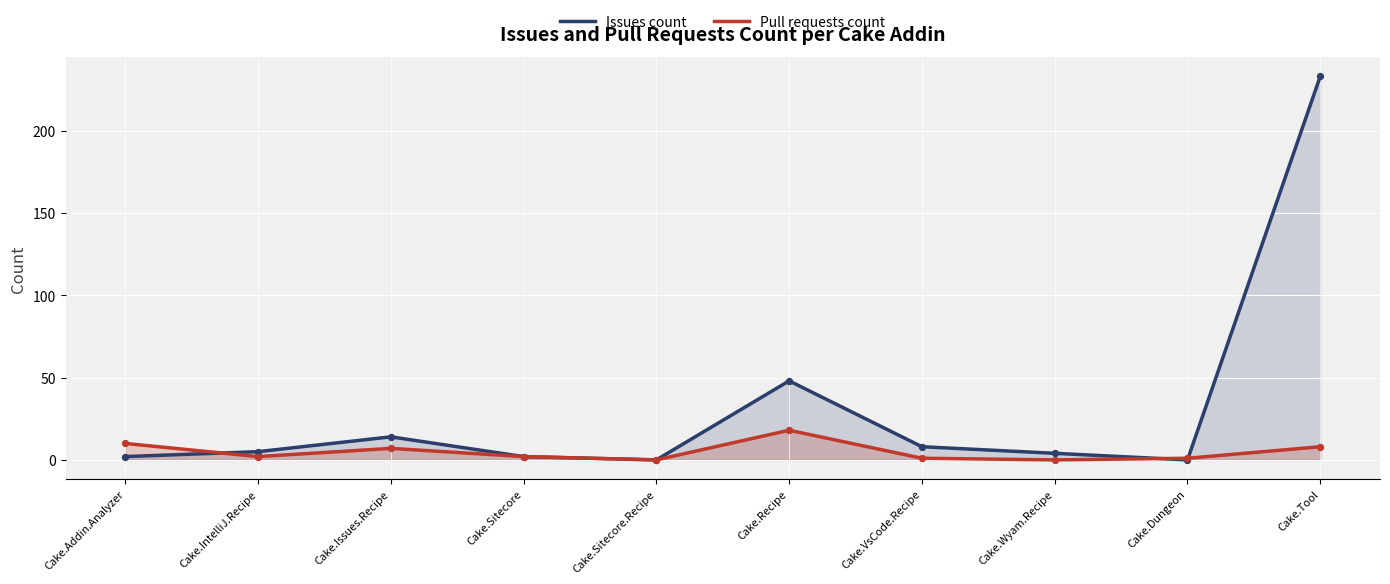

What is the total value across all series at Cake.Sitecore?

4